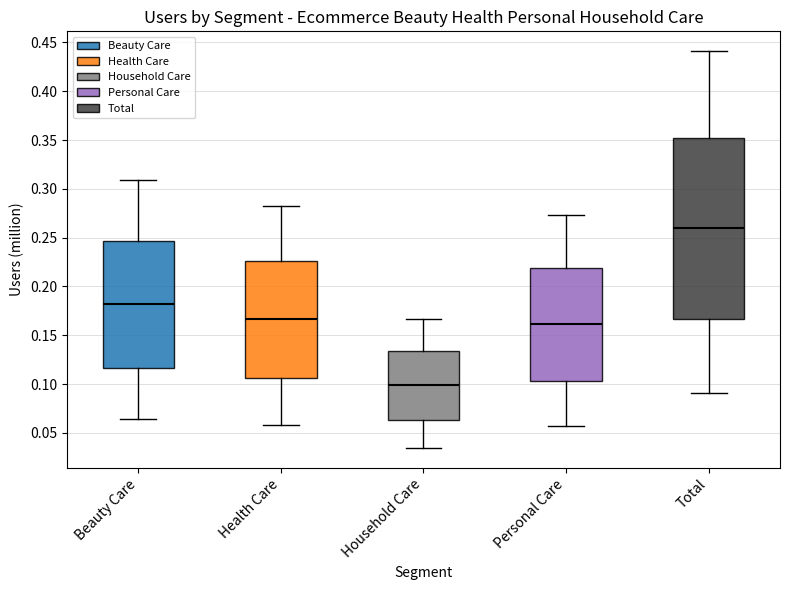

Where is the upper edge of the box for Total on the y-axis? The values are not printed on the chart, so give them approximately, as read against the axis.

0.350